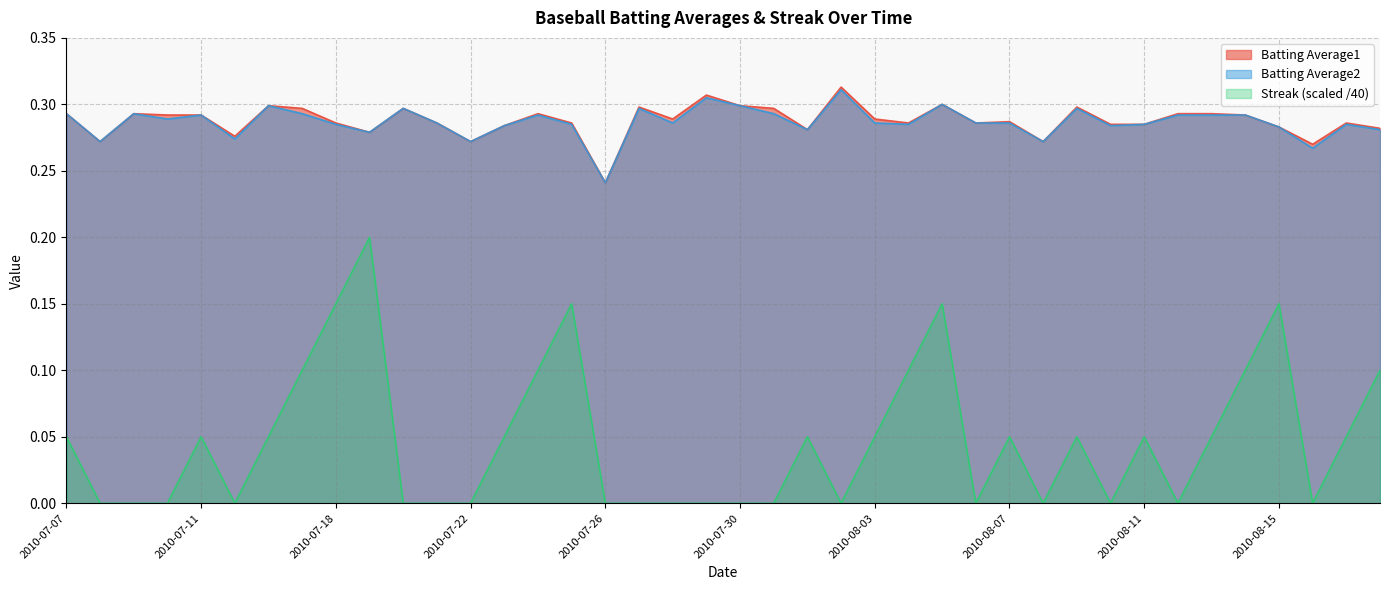

True or false: Batting Average2 and Batting Average1 intersect in this chart.

False